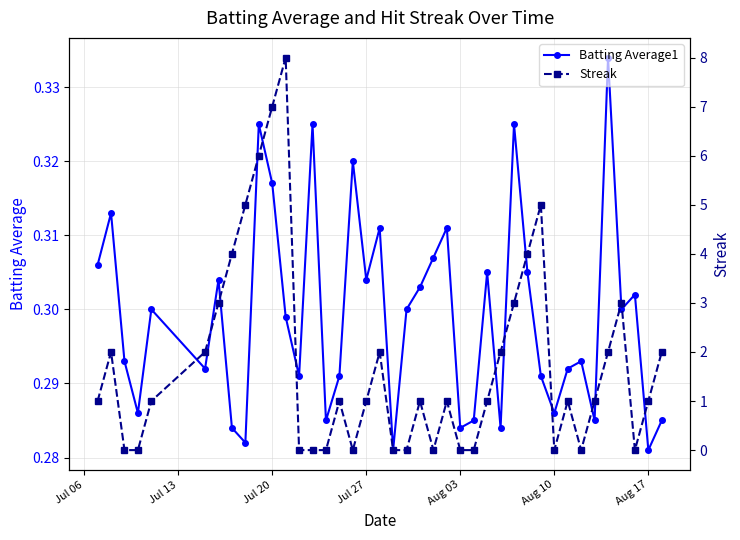

True or false: Streak and Batting Average1 cross at least once.

True